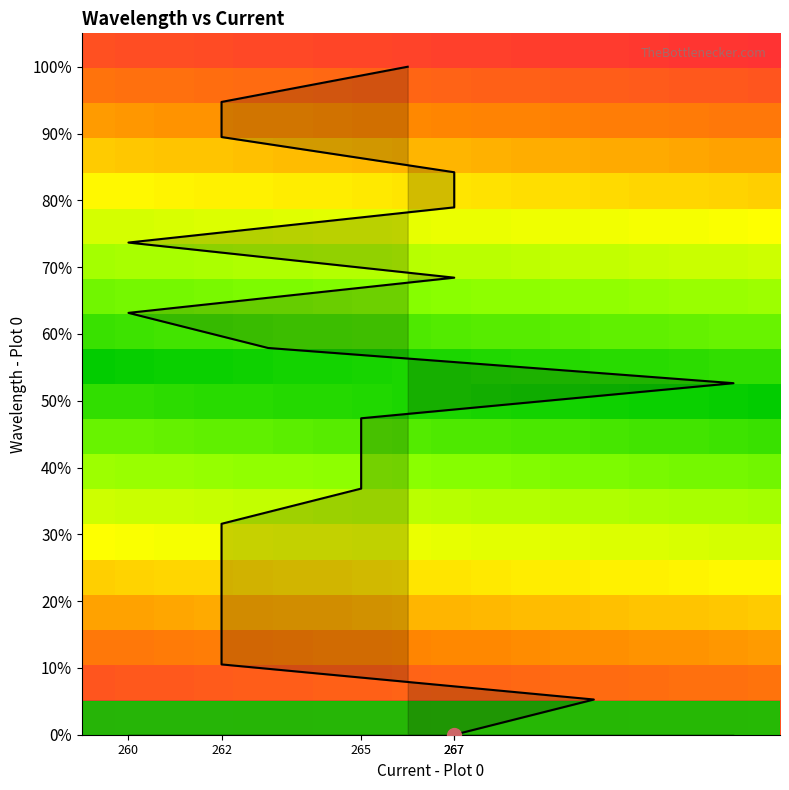

What is the change in value from 270 to 260?

+57.9